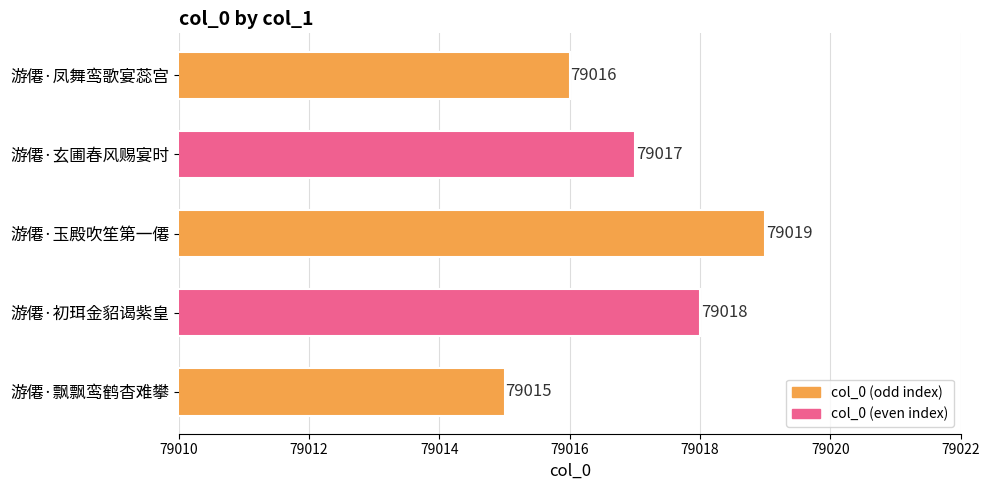

The value at 游僊·初珥金貂谒紫皇 is 45147. True or false?

False